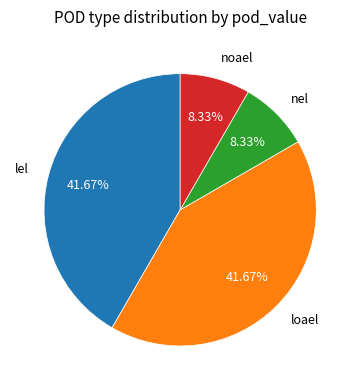

Count the number of slices in the pie.

4